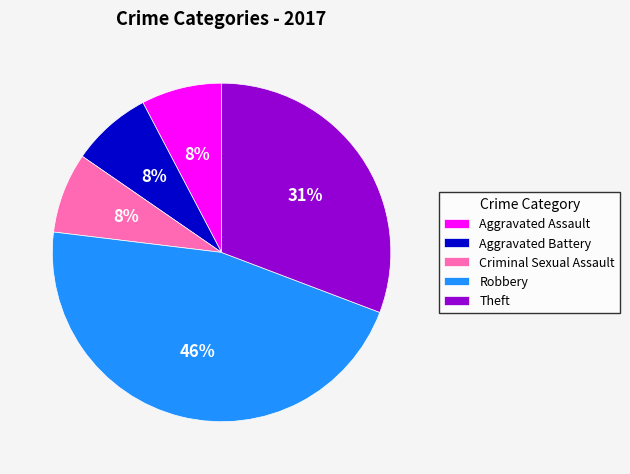

To the nearest percent, what percentage of the pie is Criminal Sexual Assault?

8%